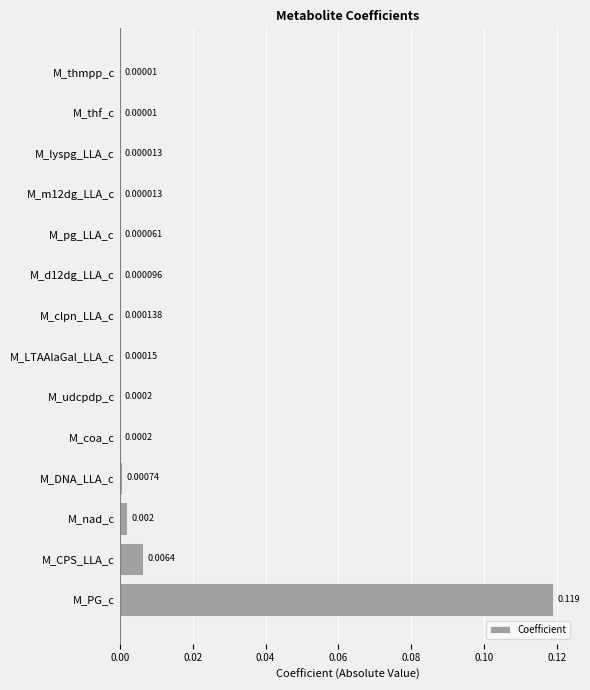

Which has a higher value, M_clpn_LLA_c or M_CPS_LLA_c?

M_CPS_LLA_c